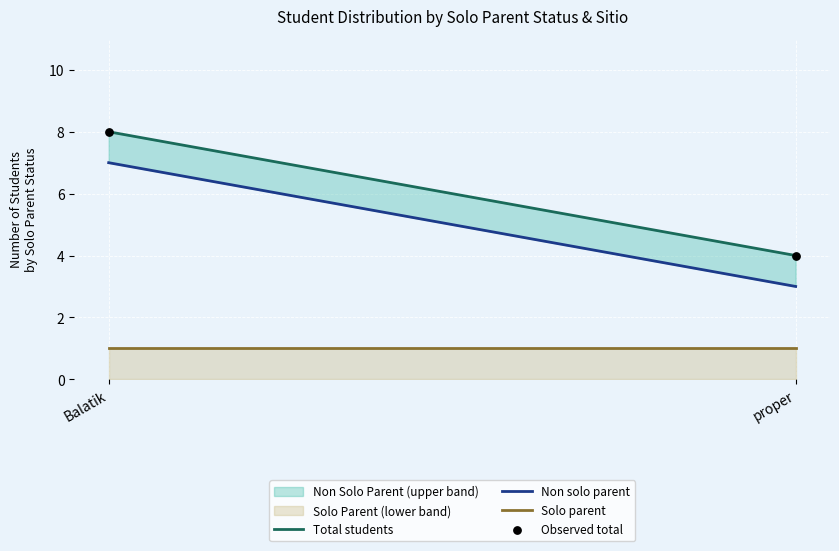

What is the range of Y values (max minus min)?

4